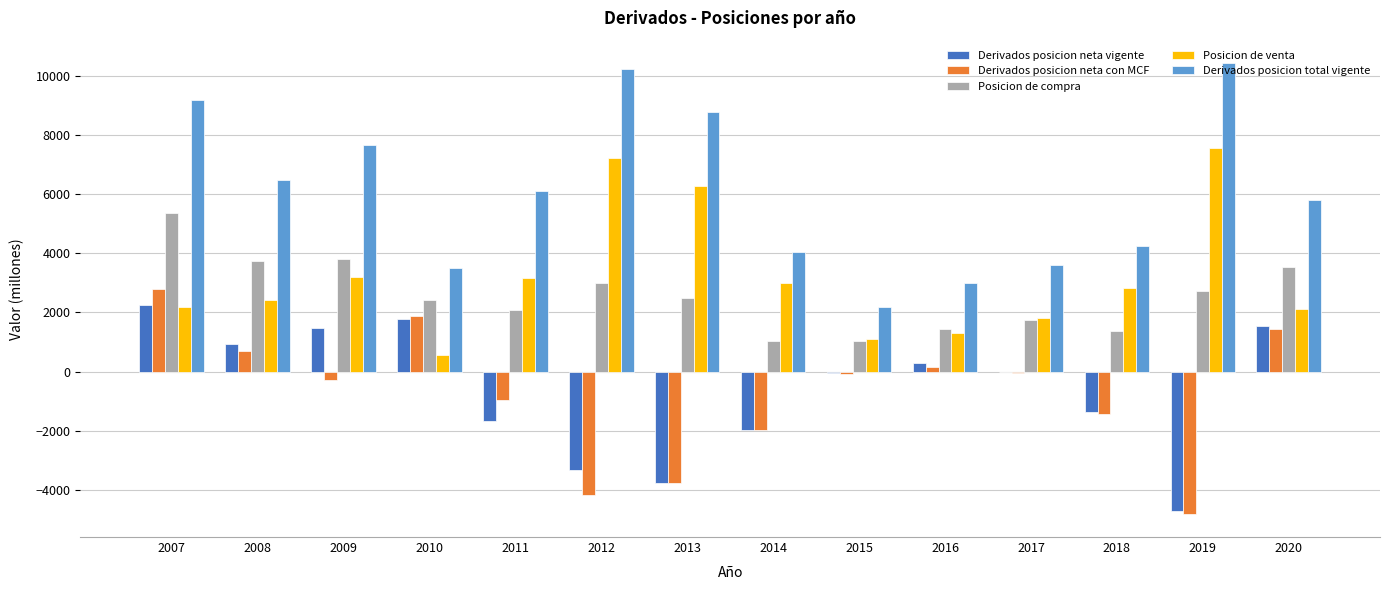

Which series has the largest range (max minus min)?

Derivados posicion total vigente